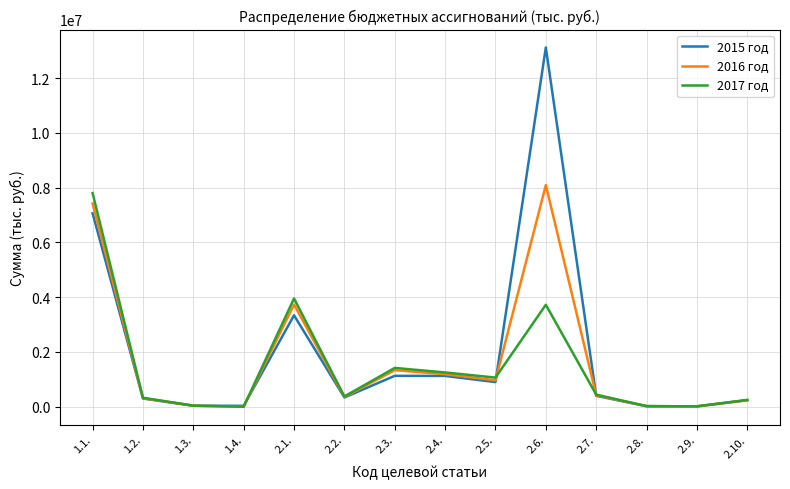

What is the highest value of the 2015 год series?

13113477.4